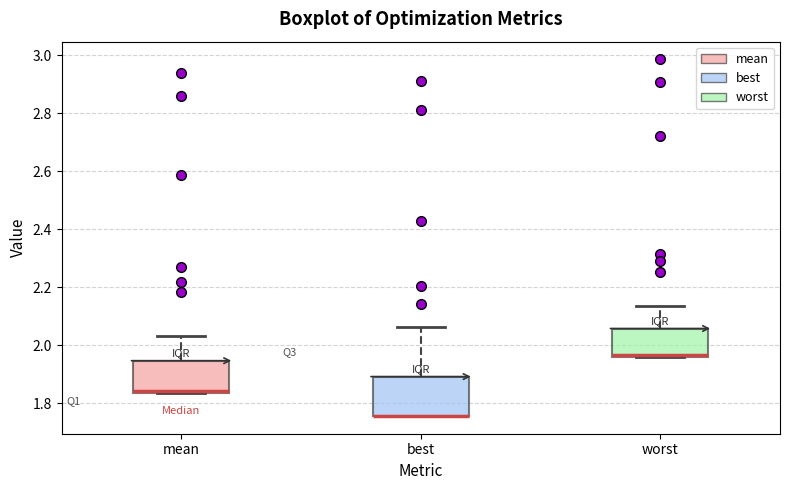

Reading left to right, read every box against the y-axis: the position of its median line, the range the box covers, and the ends of its whiskers. The values are not printed on the chart, so give them approximately, as read against the axis.

mean: median 1.84 (just above the box's lower edge), box 1.84 to 1.94, whiskers 1.84 to 2.04
best: median 1.76 (drawn on the box's lower edge), box 1.76 to 1.90, whiskers 1.76 to 2.06
worst: median 1.96 (just above the box's lower edge), box 1.96 to 2.06, whiskers 1.96 to 2.14